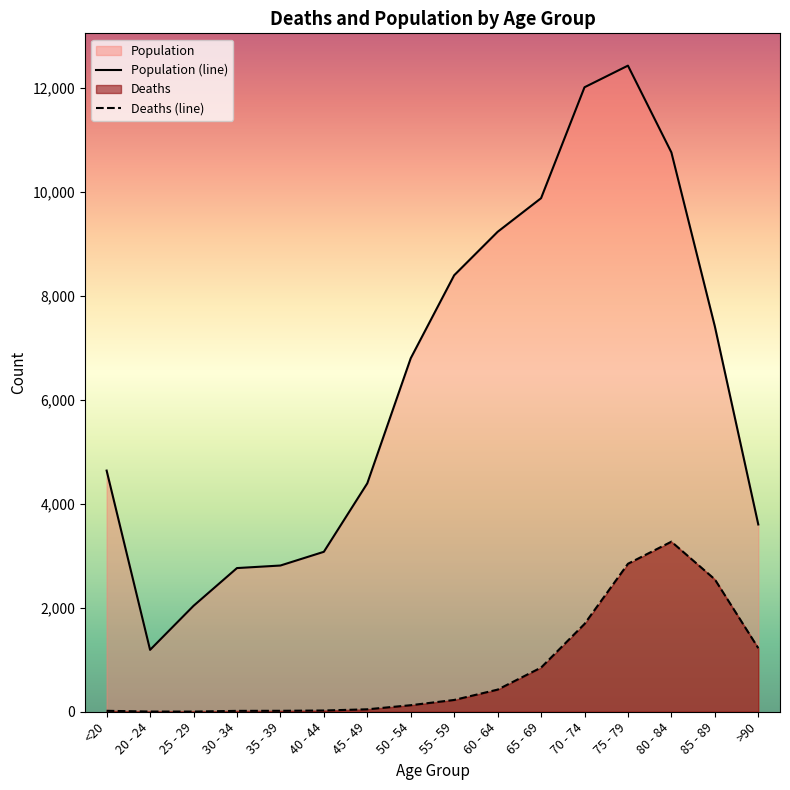

Where is the first local maximum for Population?

75 - 79